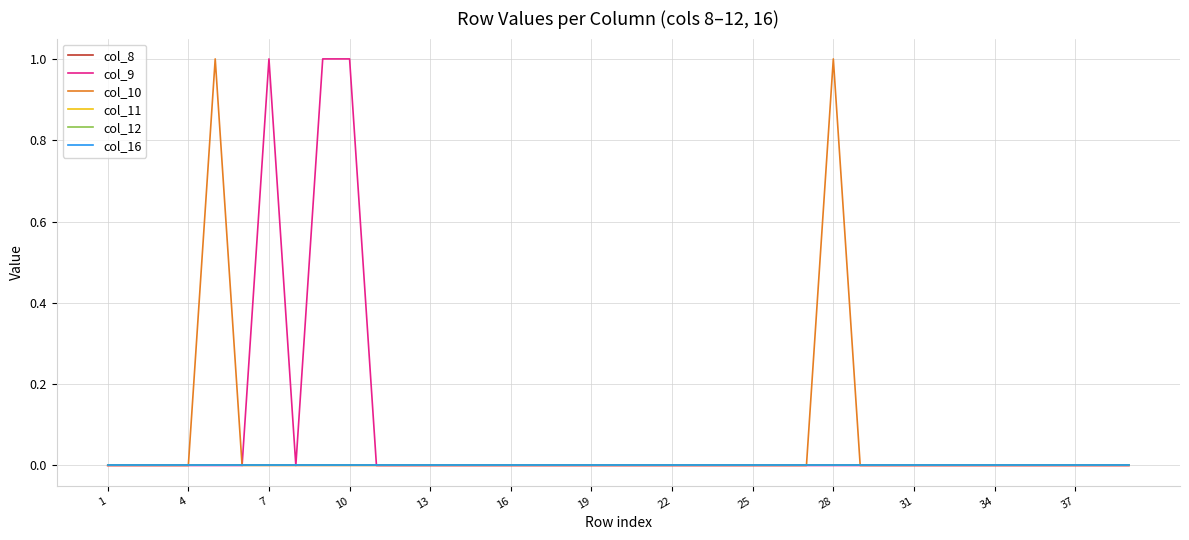

Which category has the lowest value in the col_16 series?

1